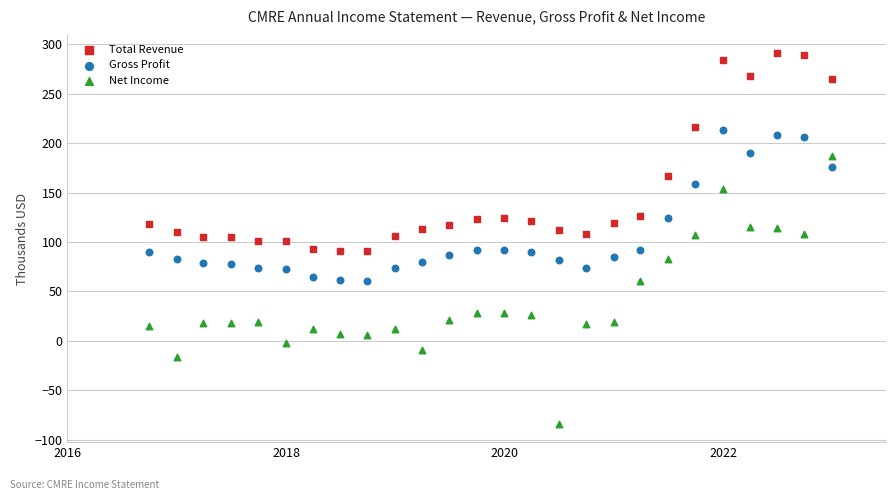

Which series contains the highest Y value?

Total Revenue